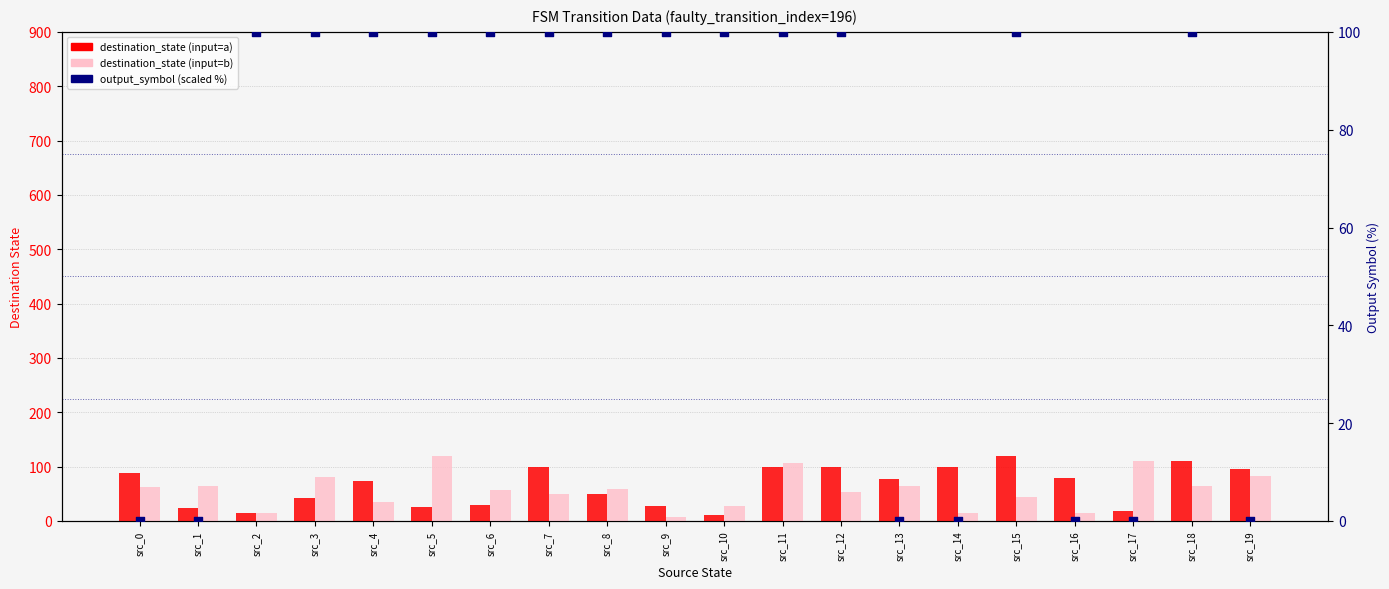

What are all the series names shown in the legend?

destination_state (input=a), destination_state (input=b), output_symbol (scaled %)